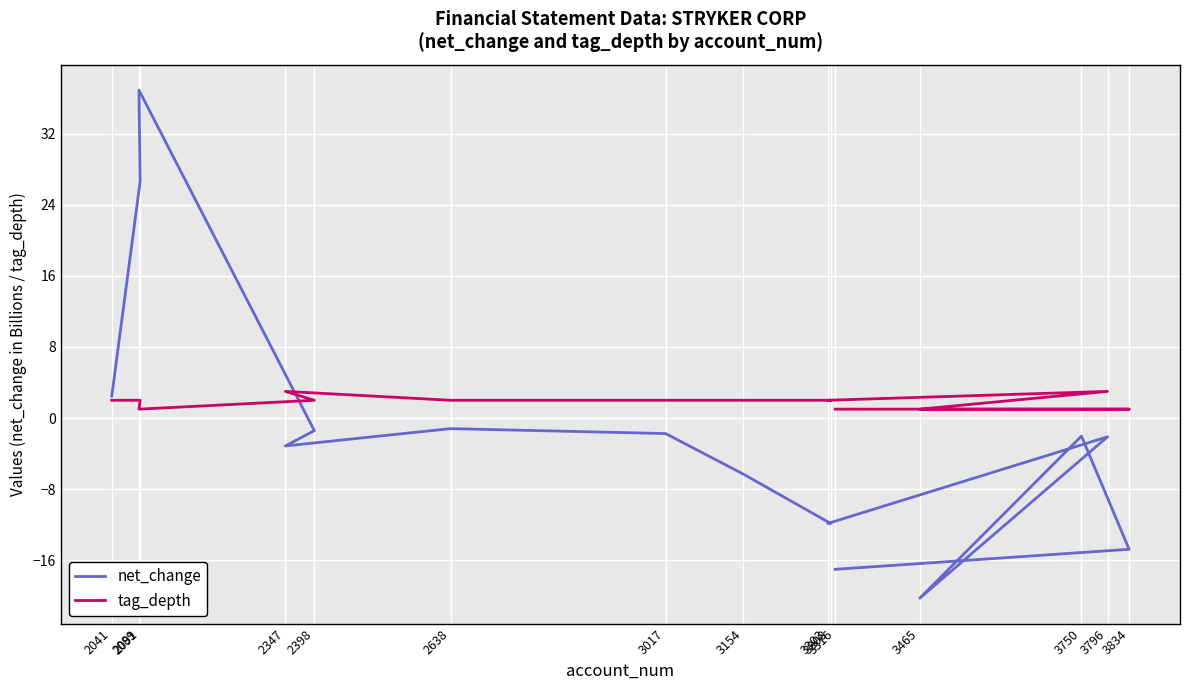

What is the sum of all net_change values?

-27.7